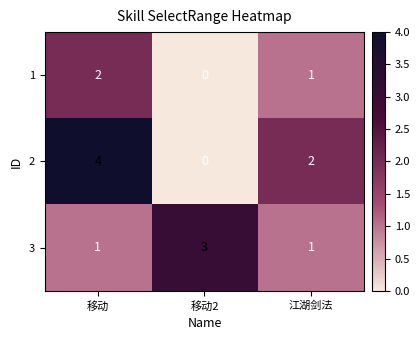

Is it true that 1 equals 3 at 移动?

False